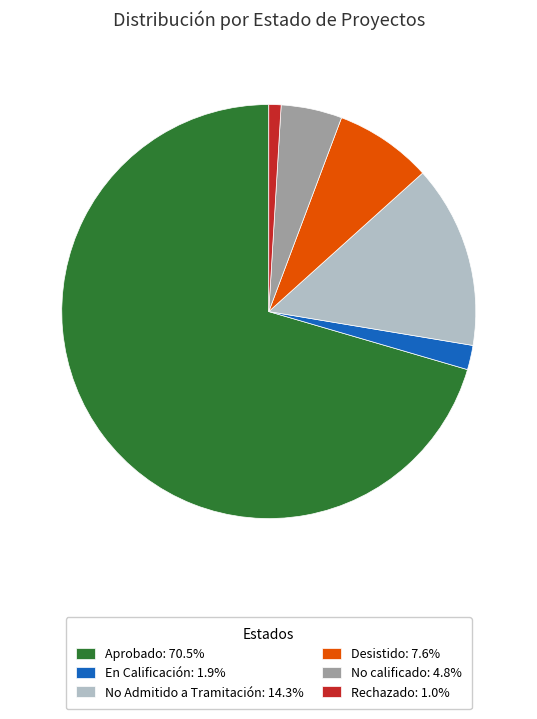

How many segments does this pie chart have?

6